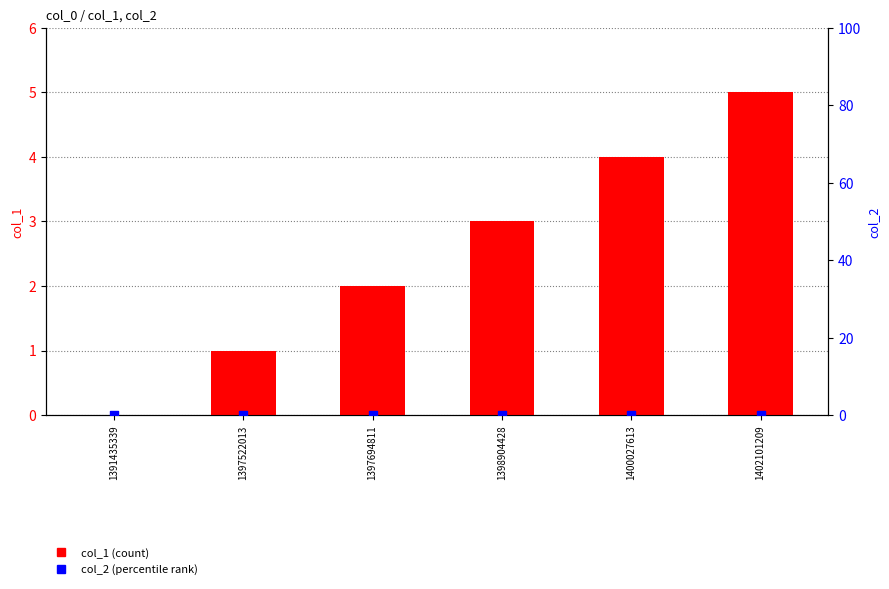

Is the value of col_1 (count) at 1397694811 greater than the value of col_2 (percentile rank) at 1400027613?

Yes